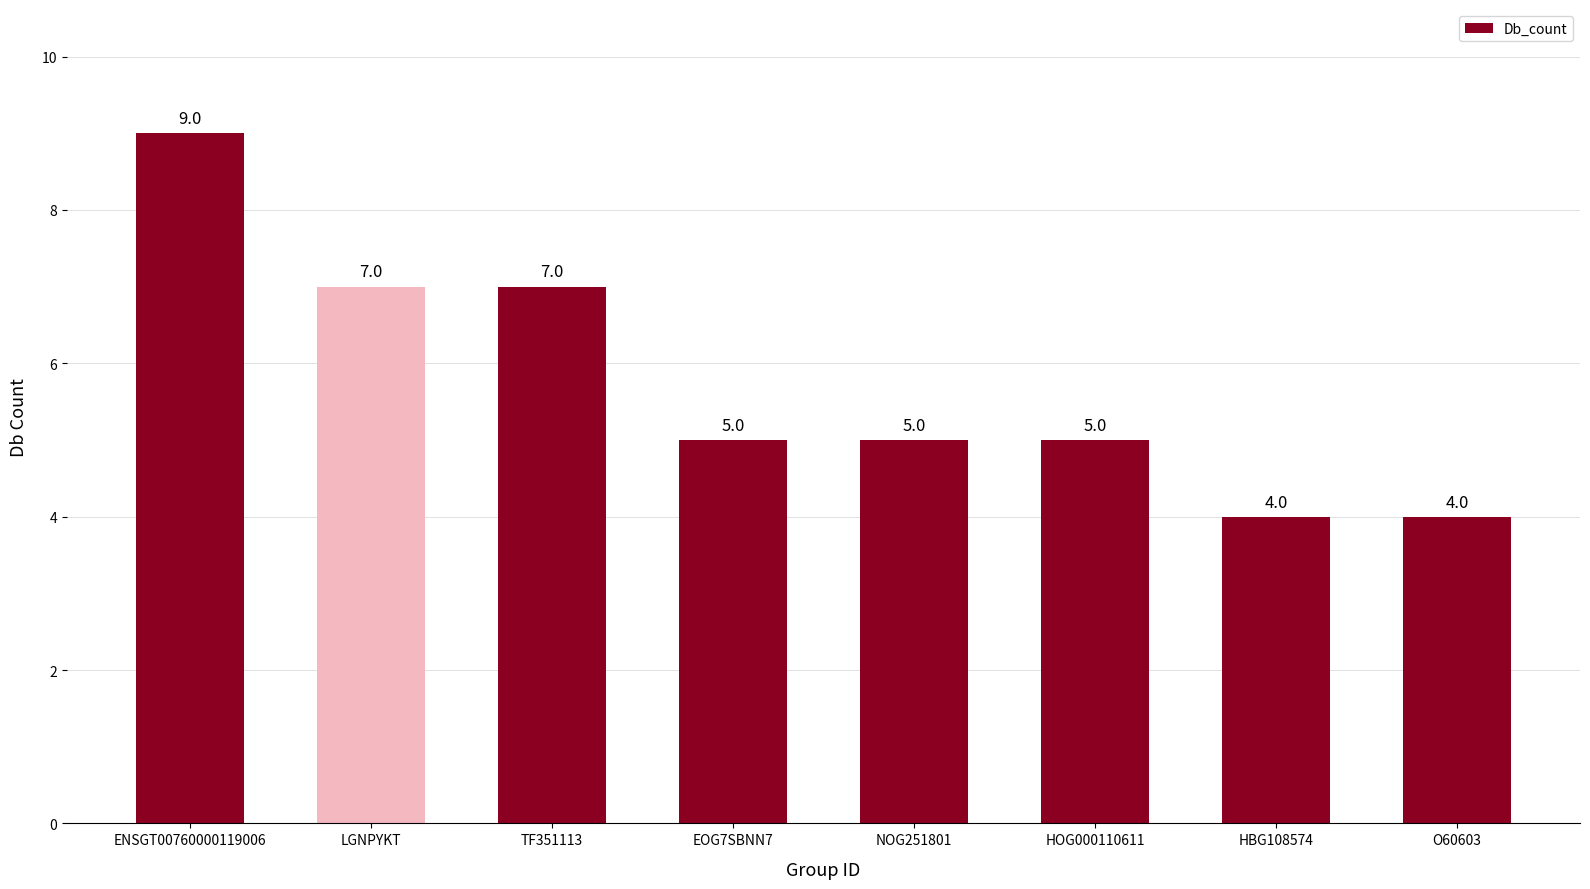

How many bars are there in total?

8